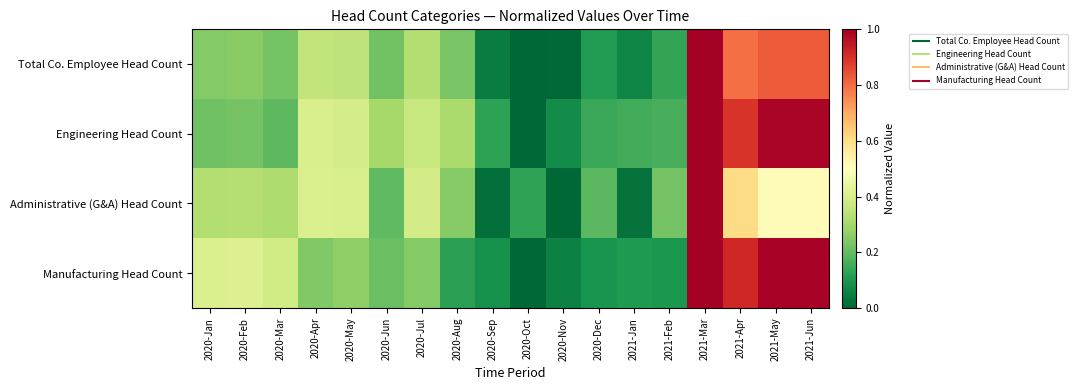

At how many categories does at least one series exceed 0?

18